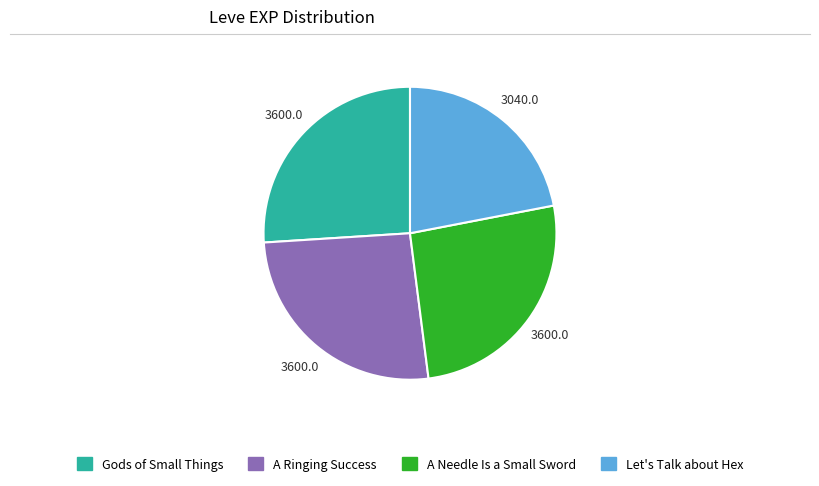

Is there a majority slice in this chart?

No